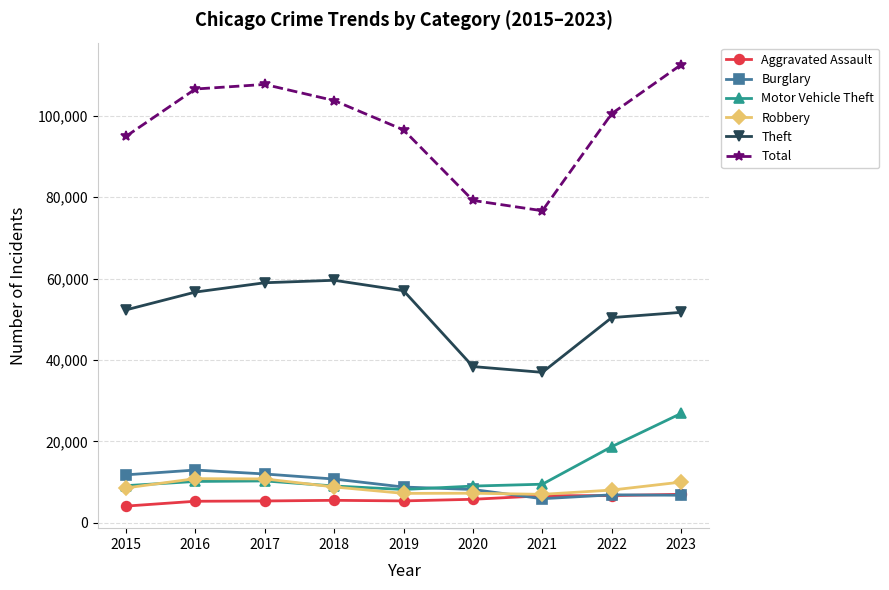

List the series in order of their peak value, highest first.

Total, Theft, Motor Vehicle Theft, Burglary, Robbery, Aggravated Assault